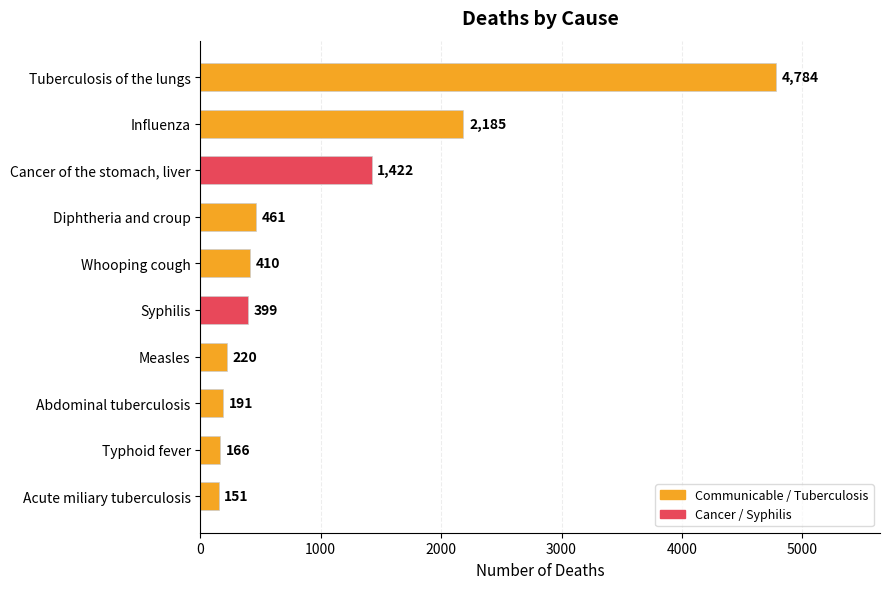

What is the average value?

1039